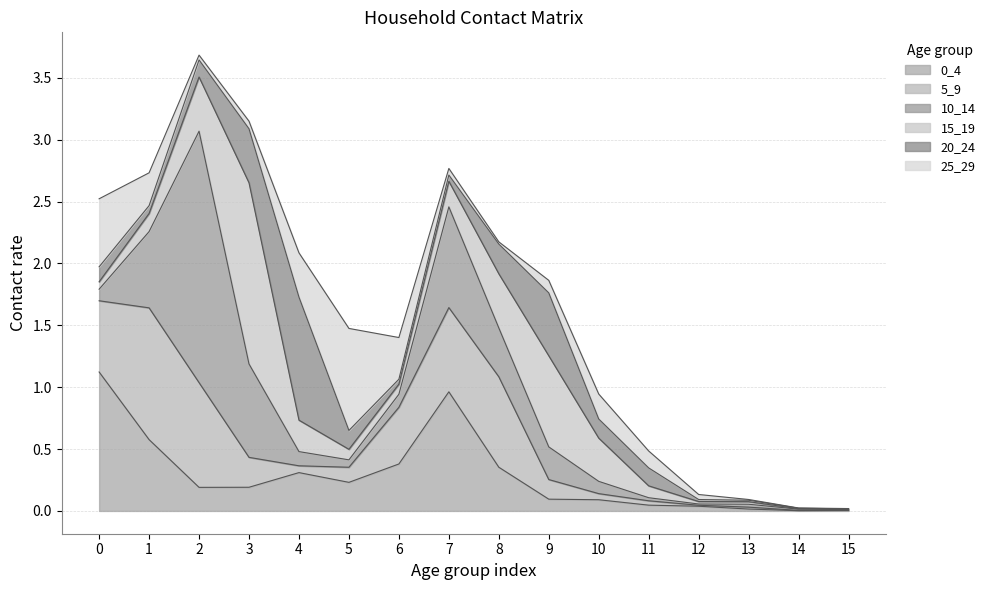

Between 4 and 14, which series saw the biggest shift?

20_24